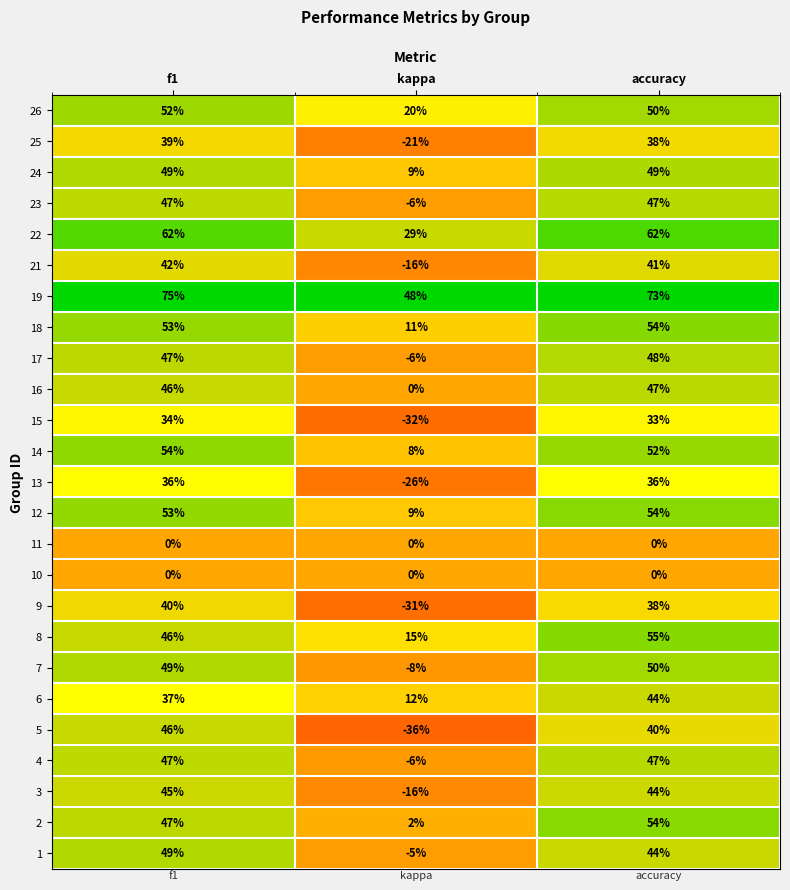

Between 5 and 13, which is larger?

5